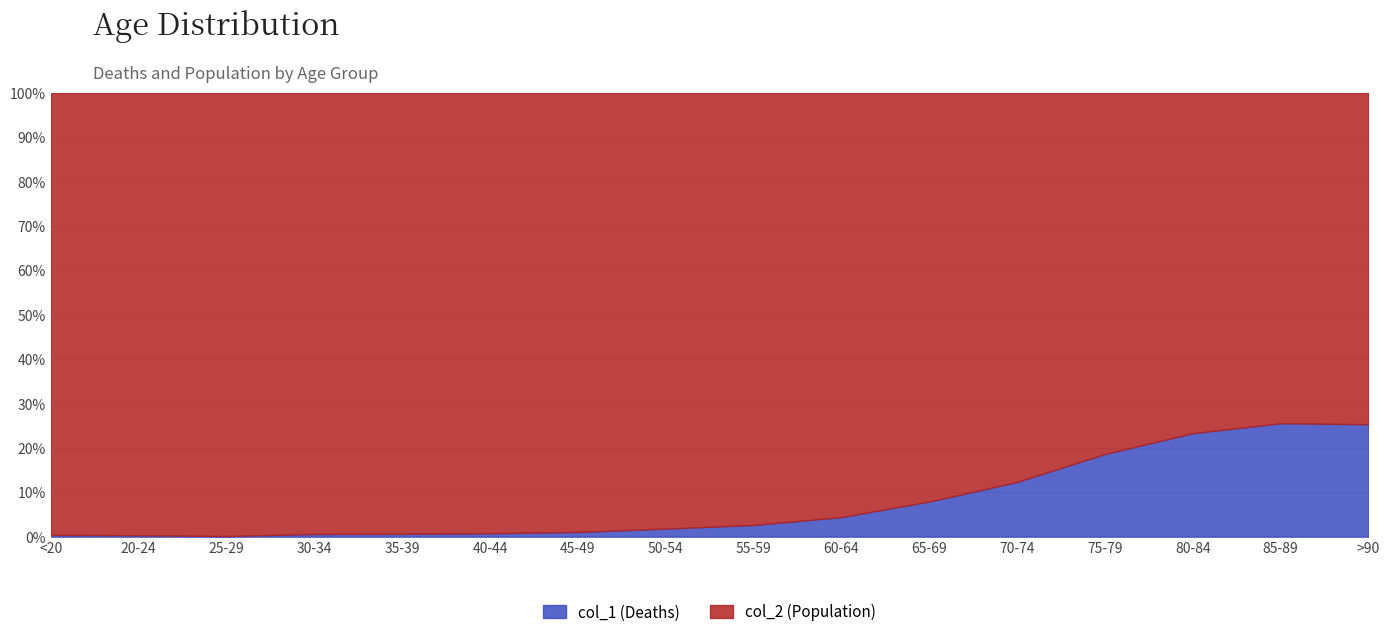

Which category has the lowest value in the col_1 (Deaths) series?

25-29